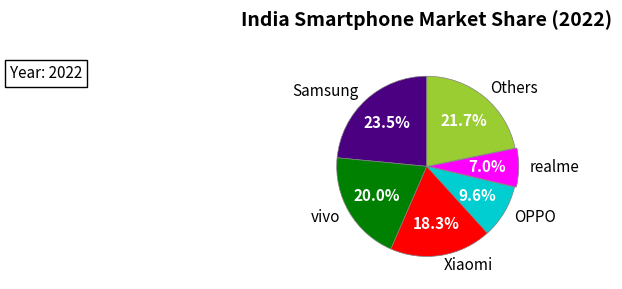

To the nearest percent, what portion does OPPO represent?

10%